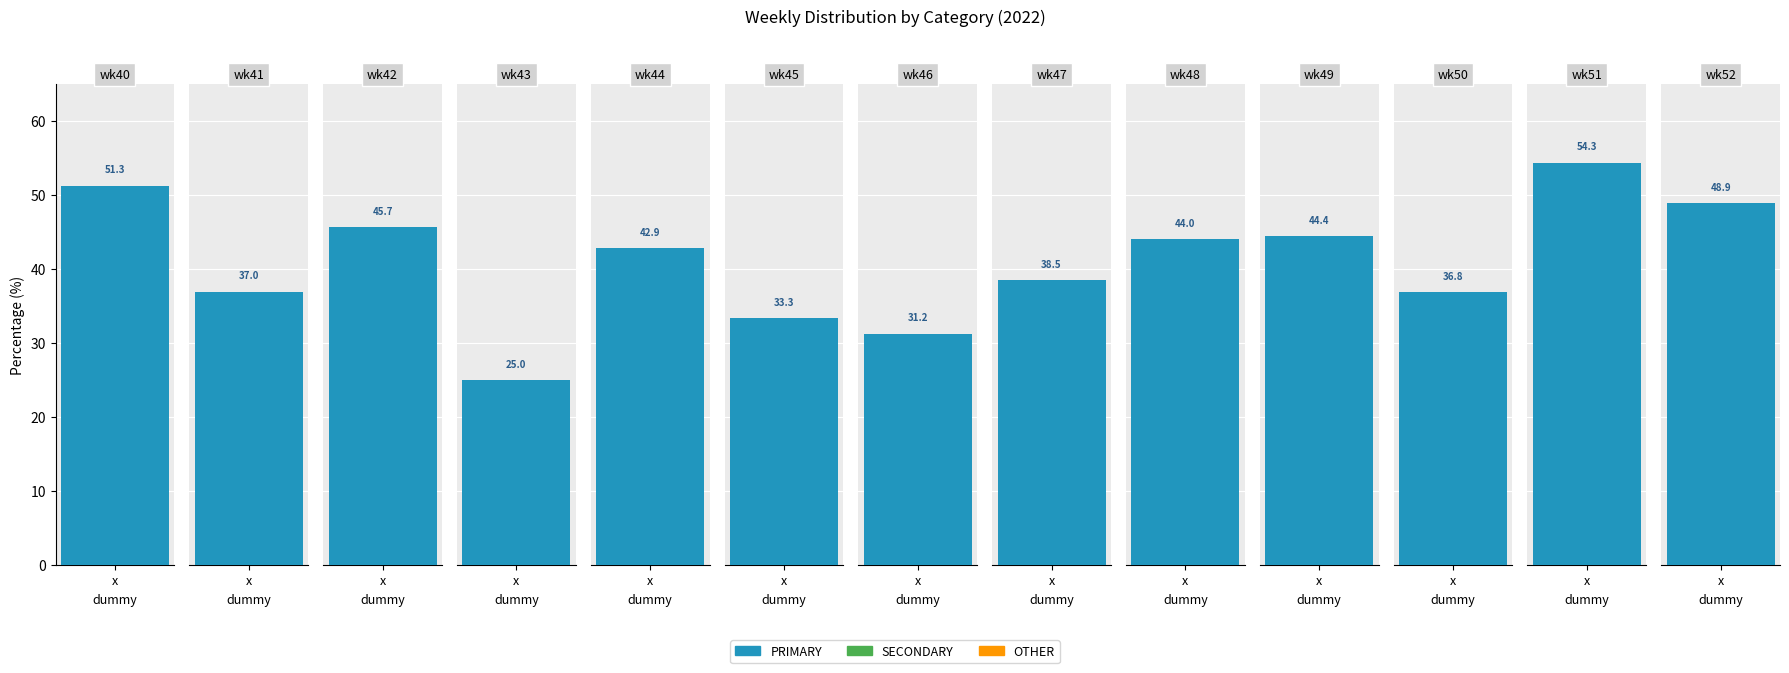

Rank the categories by OTHER value from lowest to highest.

wk48, wk50, wk51, wk52, wk49, wk40, wk42, wk44, wk47, wk41, wk46, wk45, wk43